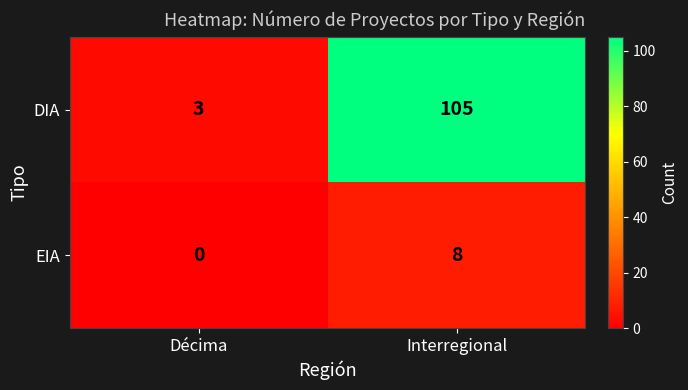

Which series has the largest total across all categories?

DIA